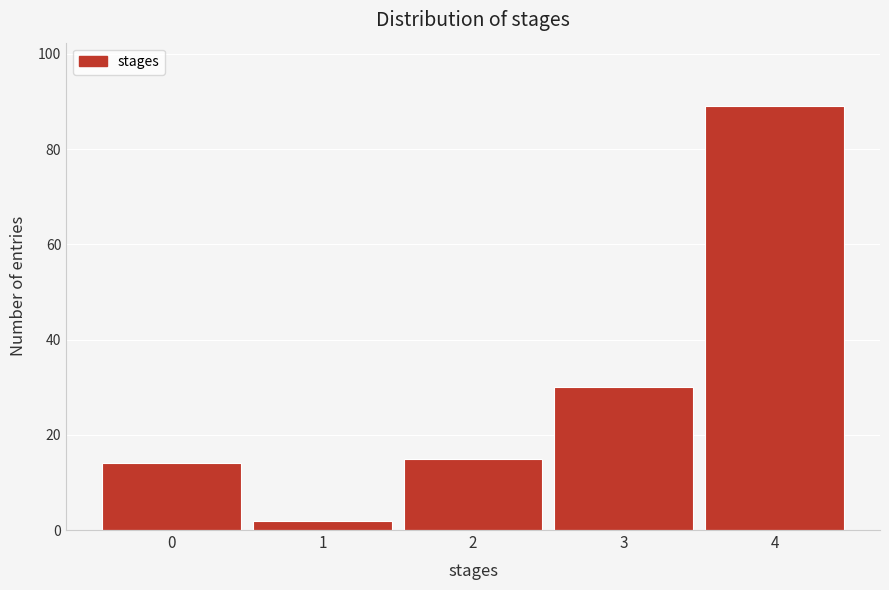

Which range on the x-axis has the tallest bar?

3.5 to 4.5